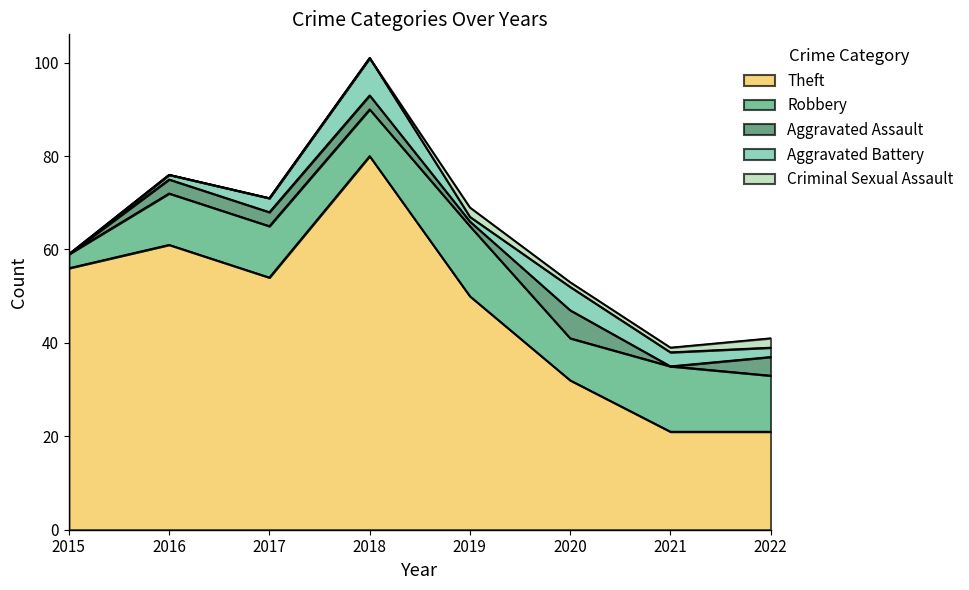

Which has a higher value, 2020 or 2018?

2018